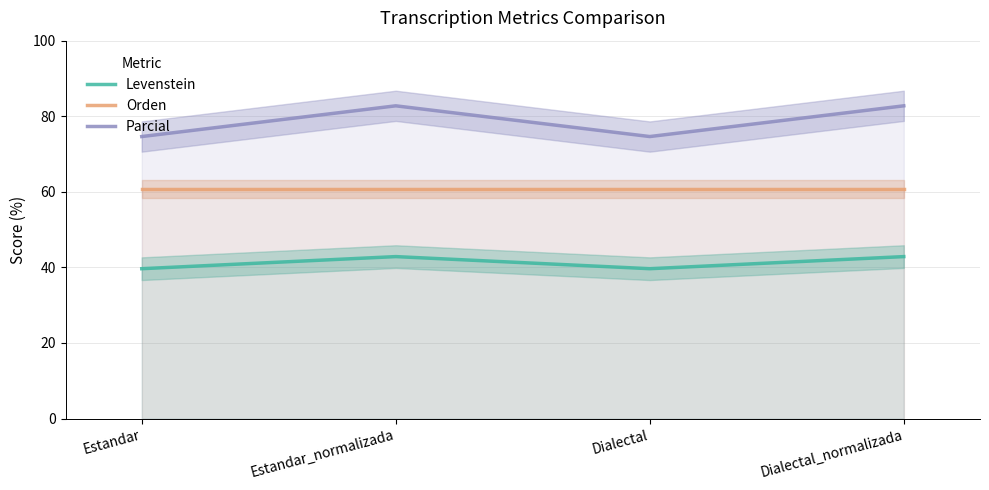

What are all the series names shown in the legend?

Levenstein, Orden, Parcial